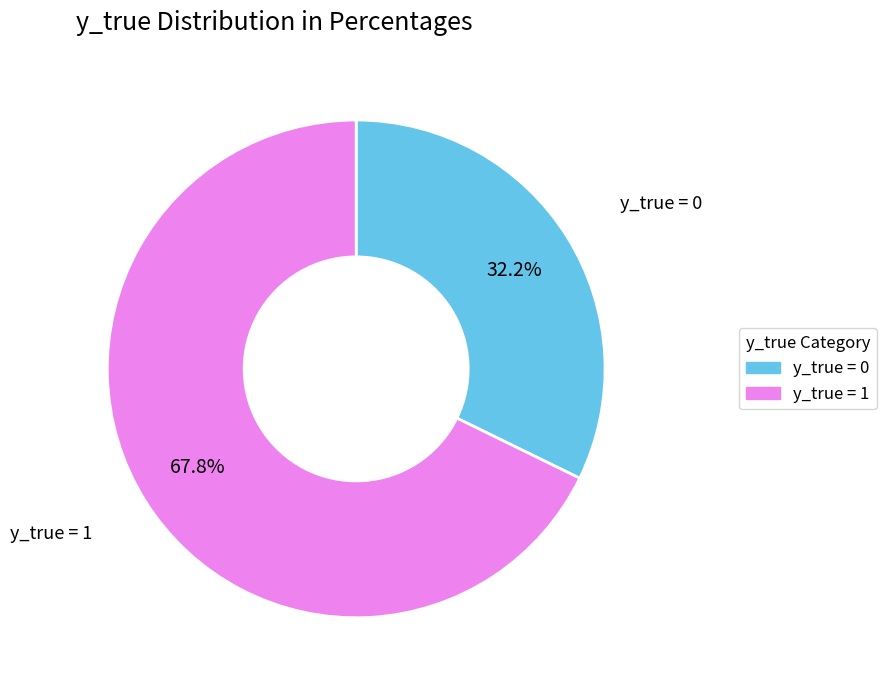

Is there any slice that represents more than half of the pie?

Yes